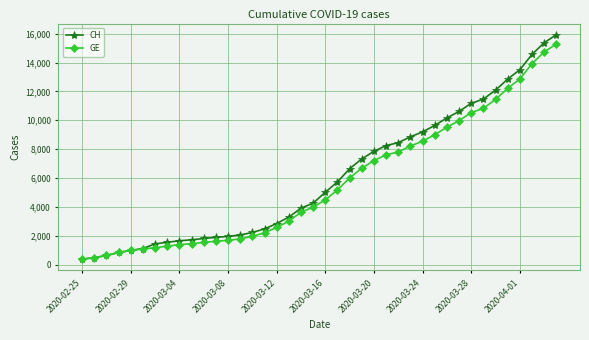

What is the smallest value displayed?

375